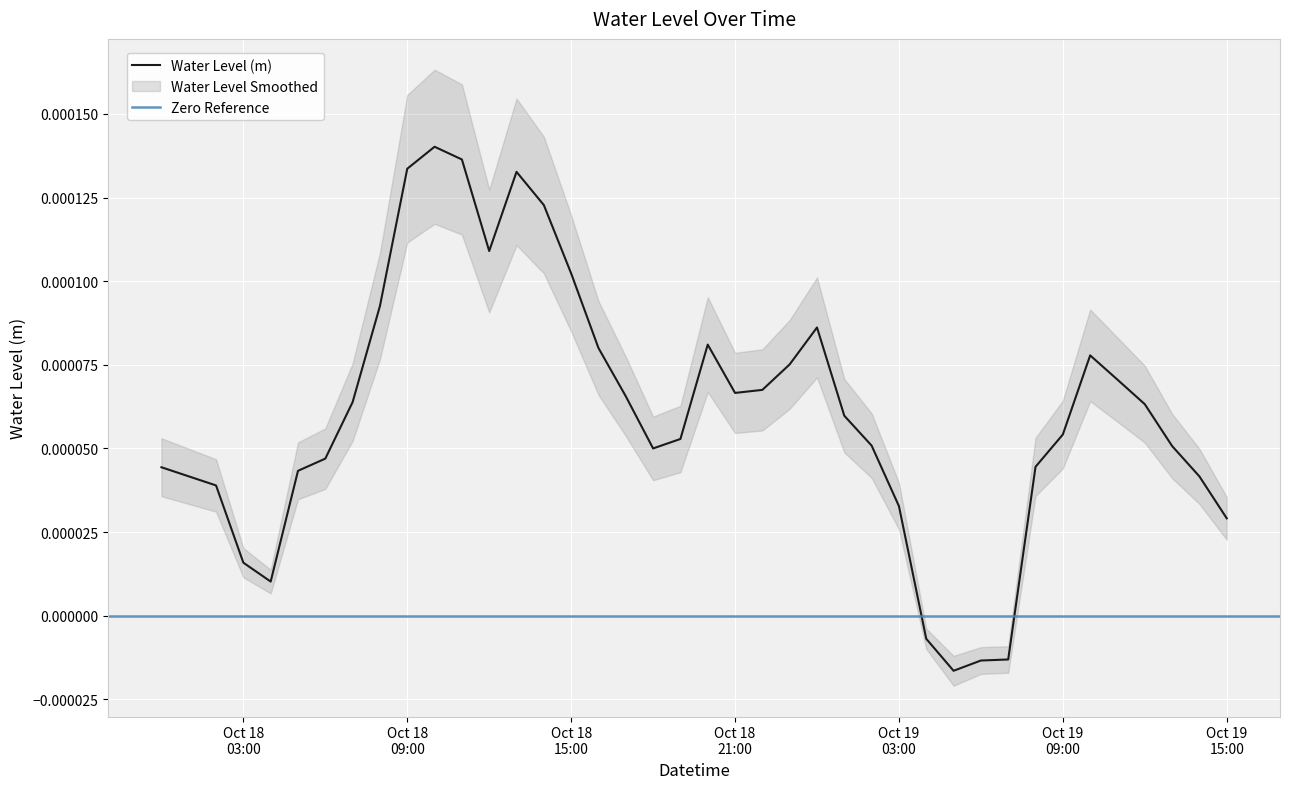

How many values exceed 0?

36